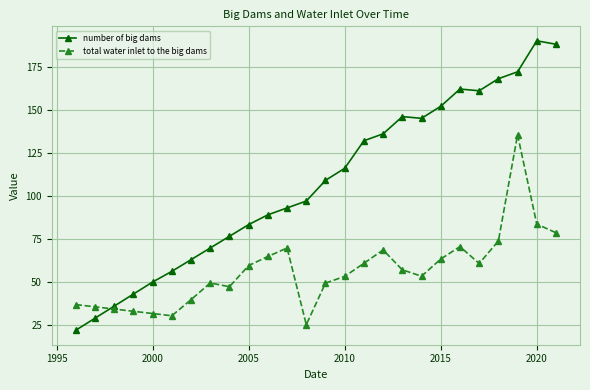

How many values in the total water inlet to the big dams series exceed 57?

13